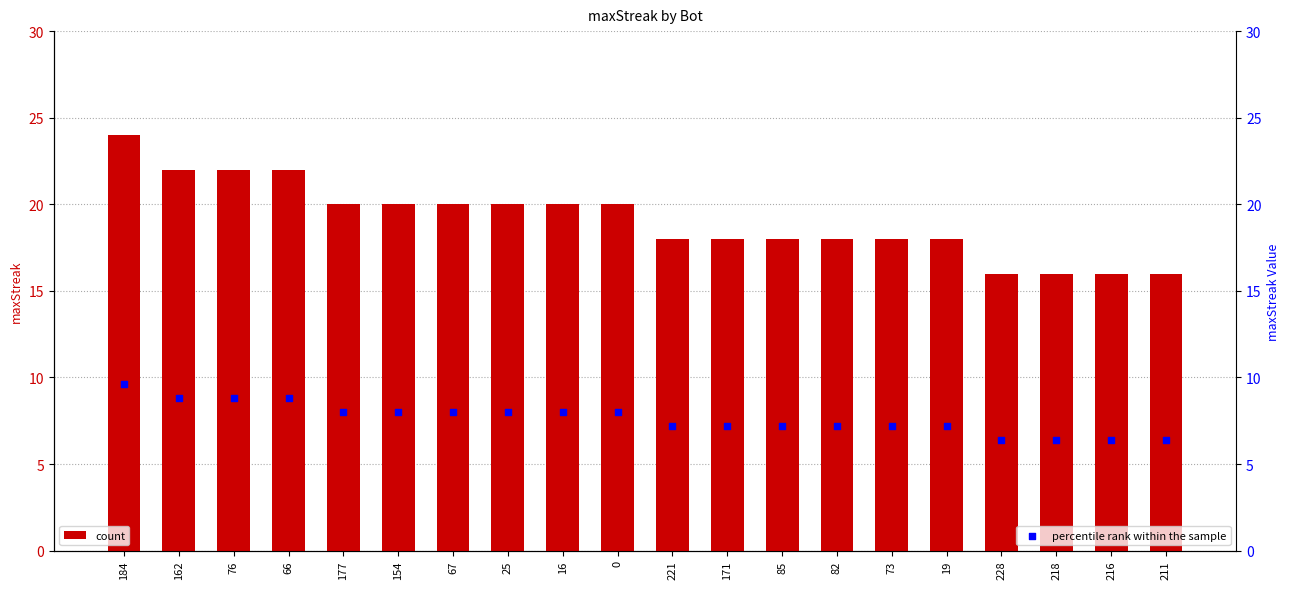

Which series contains the highest Y value?

count